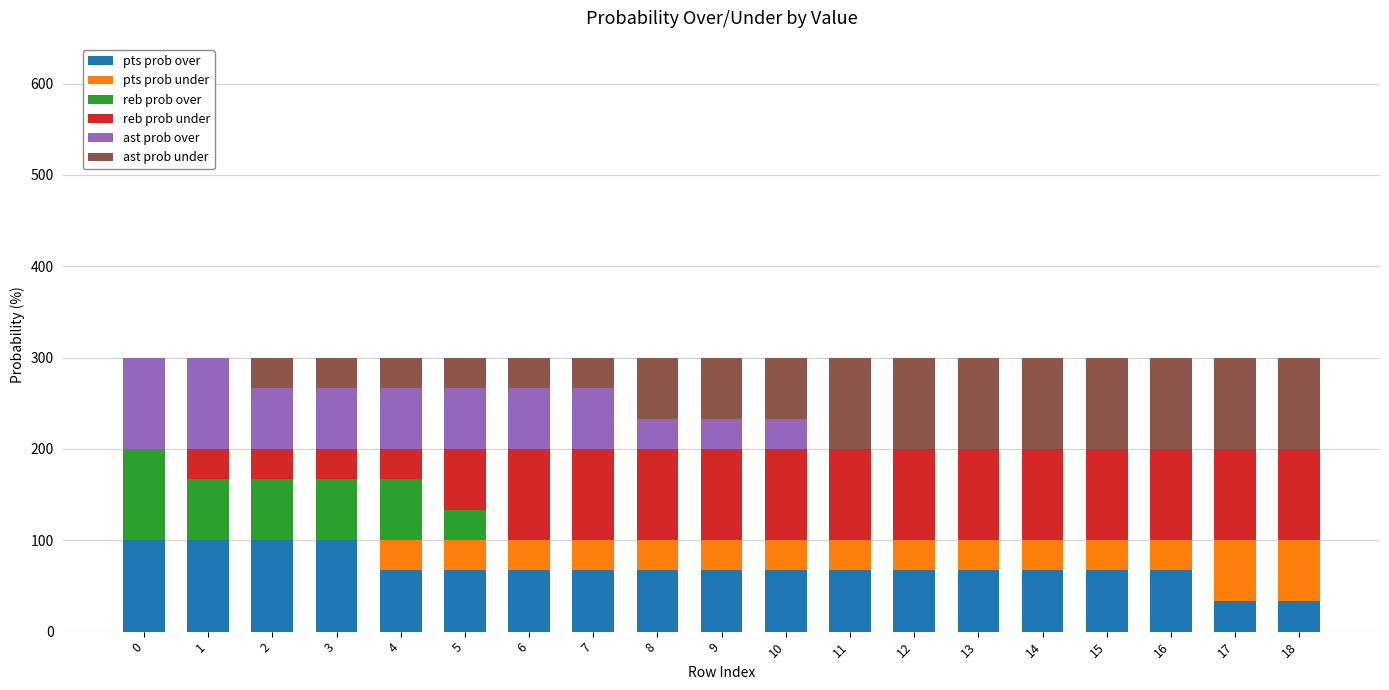

The value of pts prob over at 0 is 100. True or false?

True